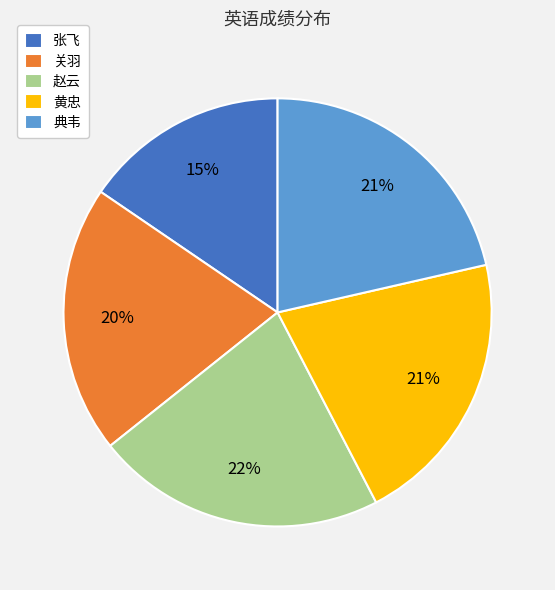

Is it true that 黄忠 is 16% of the pie?

False